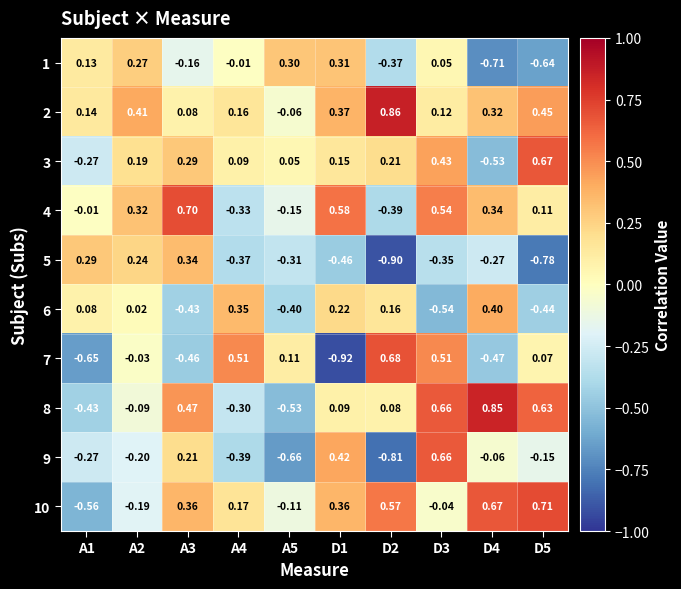

How many data points in 1 are less than 0?

5